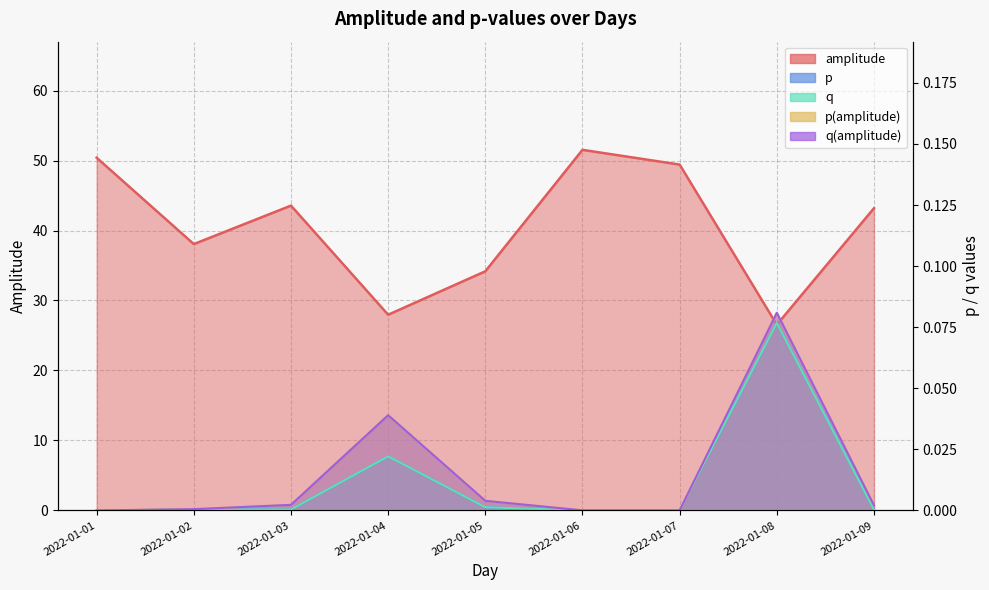

The q(amplitude) series shows 0.1 at 2022-01-08. True or false?

True